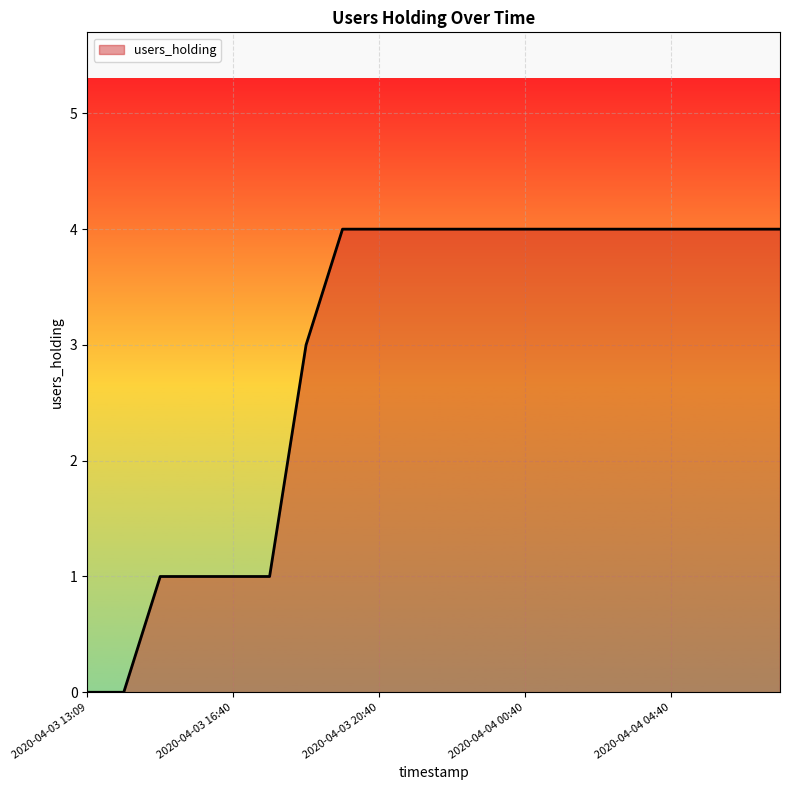

What is the difference between the maximum and minimum values?

4